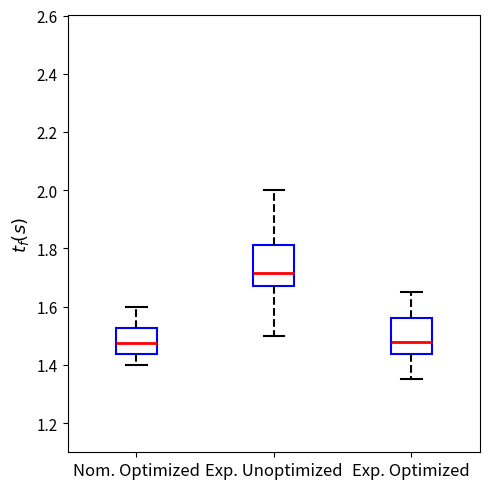

Reading left to right, transcribe this box plot: for each box, give where its median line is, the range the box spans, and where its two whiskers end, as read against the y-axis. The values are not printed on the chart, so give them approximately, as read against the axis.

Nom. Optimized: median 1.48, box 1.44 to 1.52, whiskers 1.40 to 1.60
Exp. Unoptimized: median 1.72, box 1.68 to 1.82, whiskers 1.50 to 2.00
Exp. Optimized: median 1.48, box 1.44 to 1.56, whiskers 1.36 to 1.66